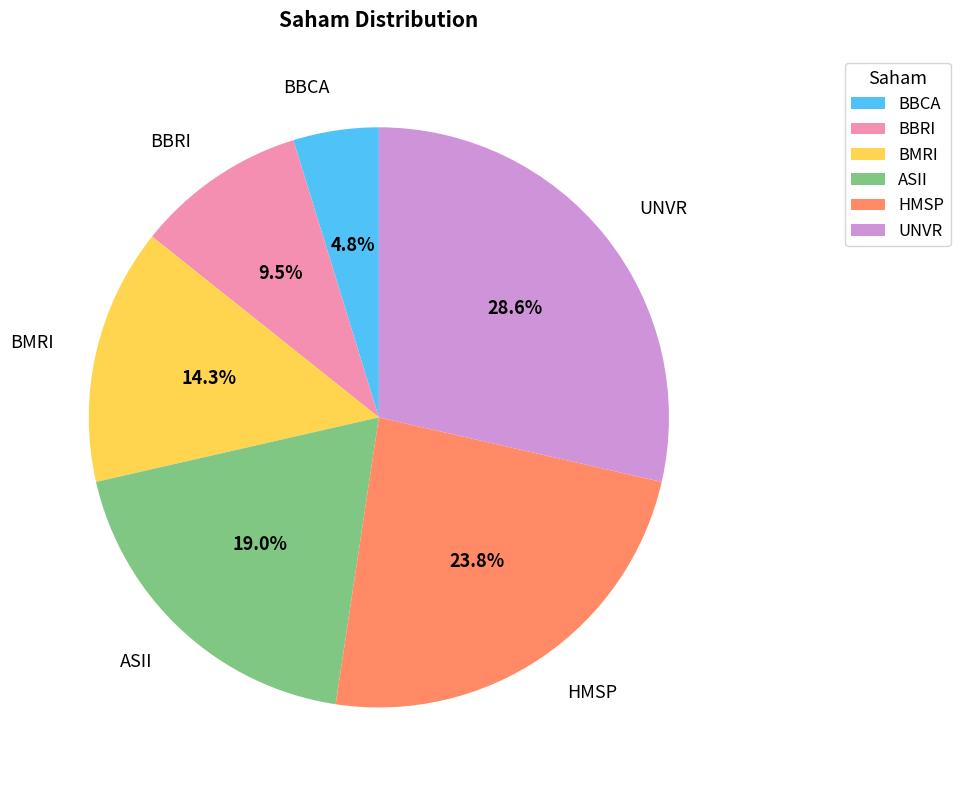

Is it true that ASII is 19% of the pie?

True